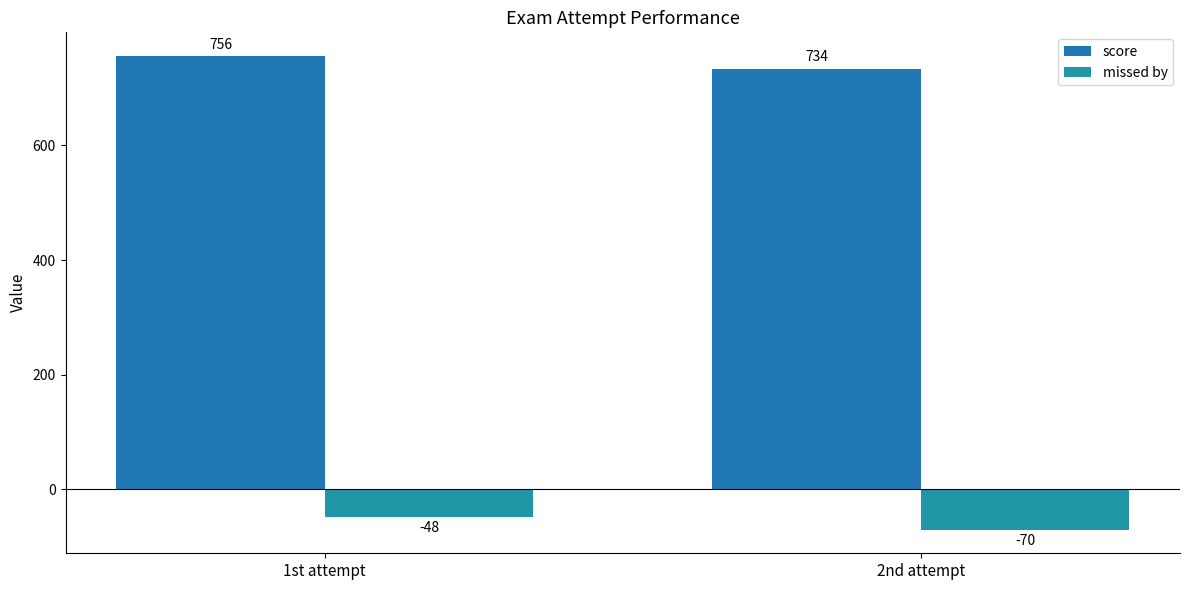

What is the maximum value shown in the chart?

756